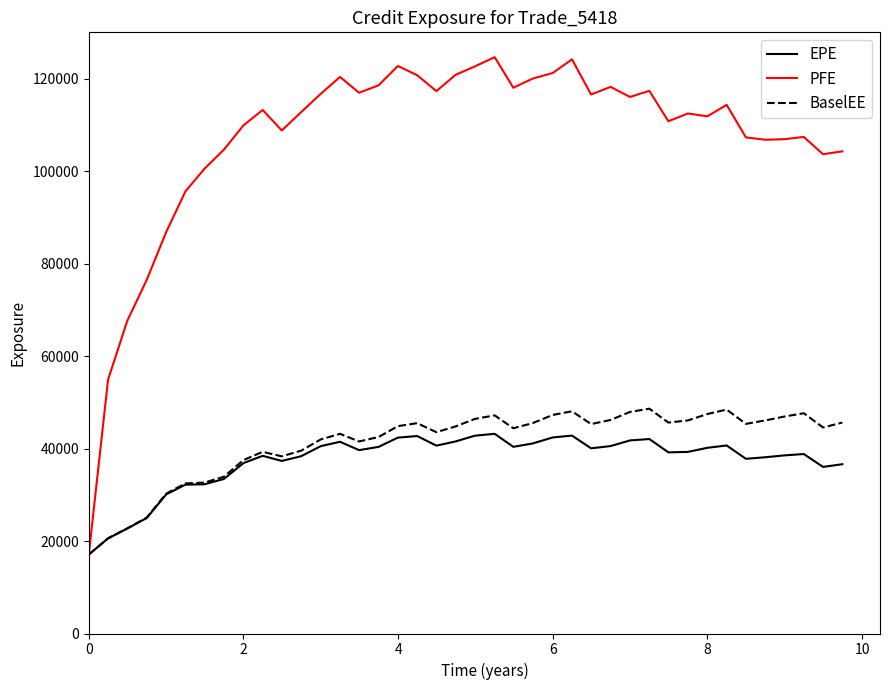

What is the highest value of the PFE series?

124632.0